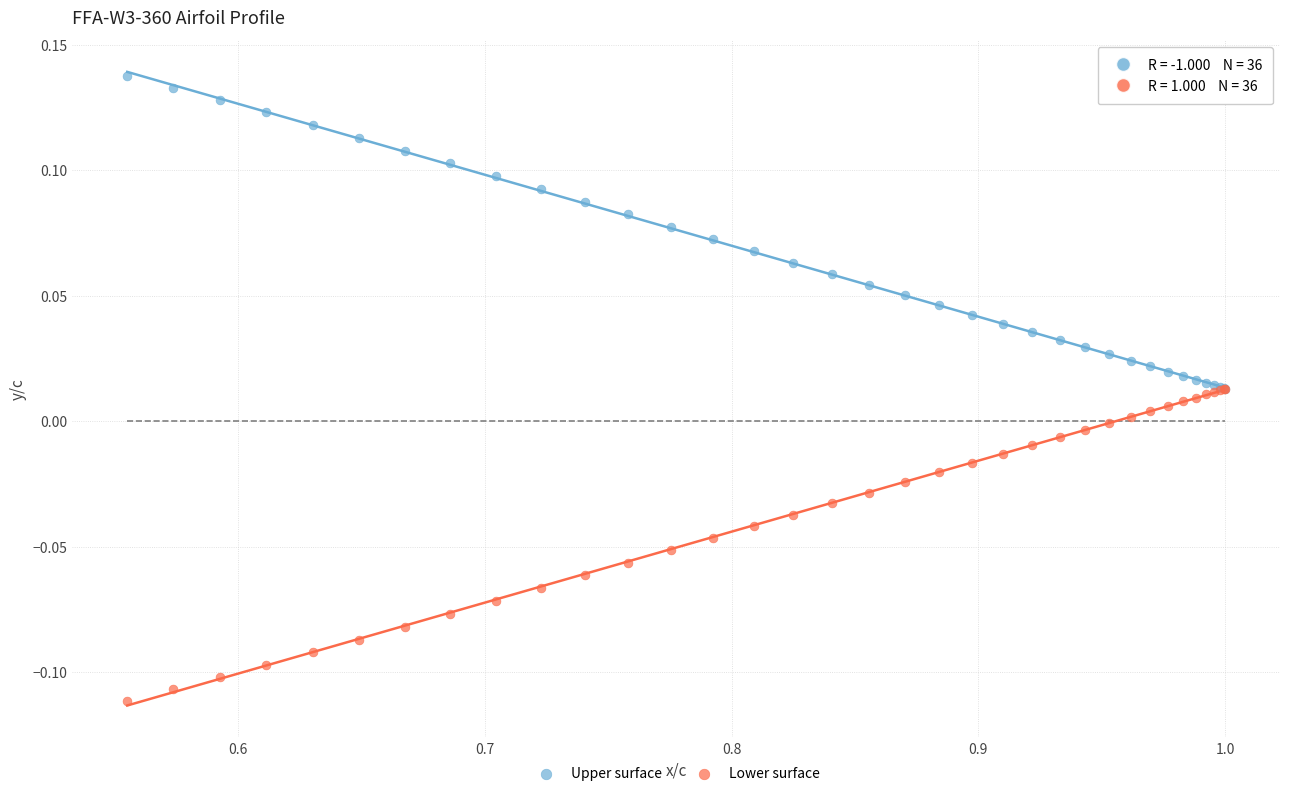

Which series contains the lowest Y value?

Lower surface